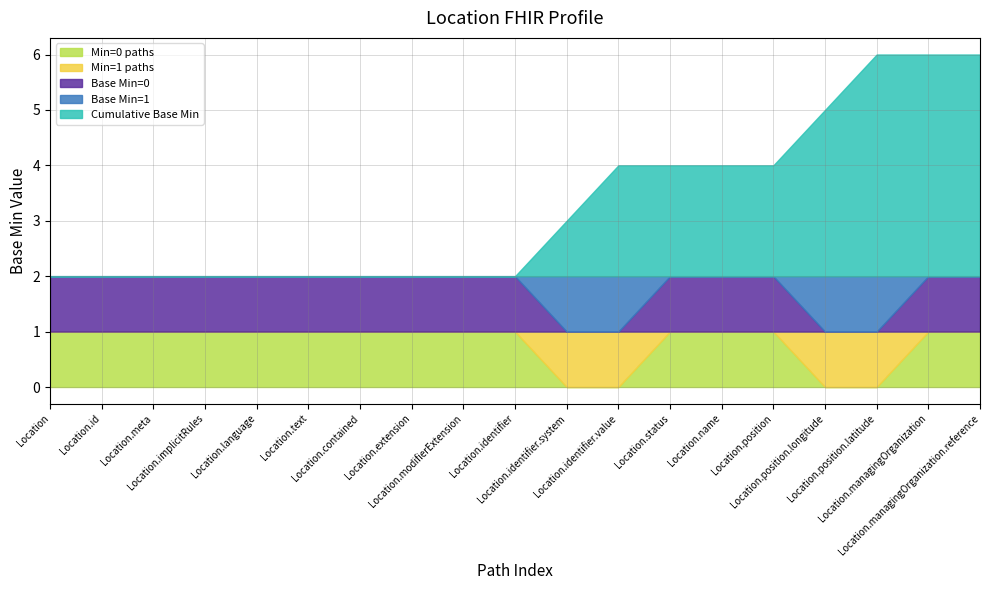

The value of Location (root) at Location.name is 0. True or false?

True